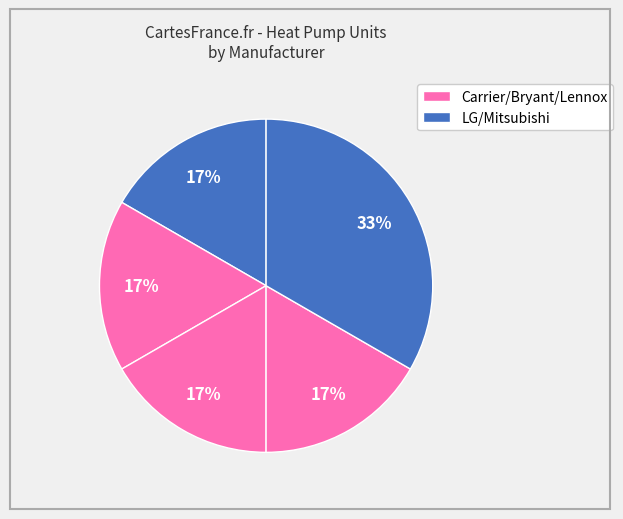

How many segments does this pie chart have?

5